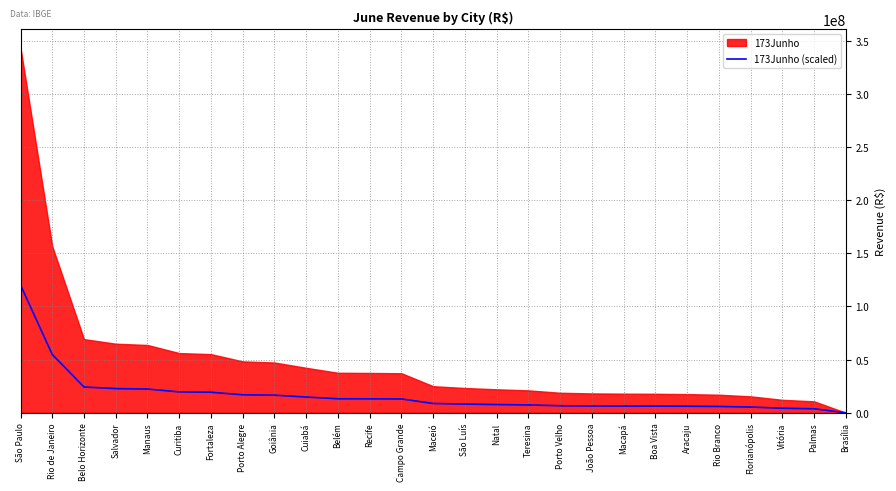

What is the label of the 5th point from the left?

Manaus